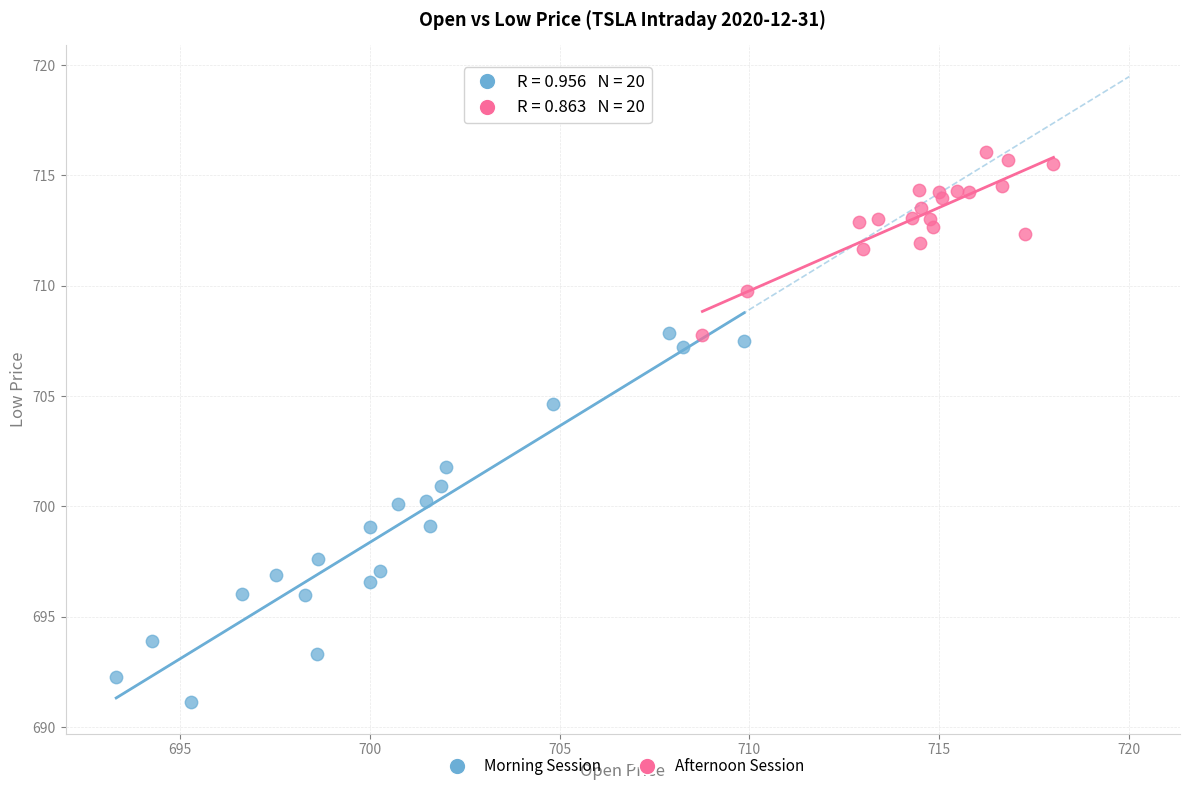

Which series contains the highest Y value?

Afternoon Session